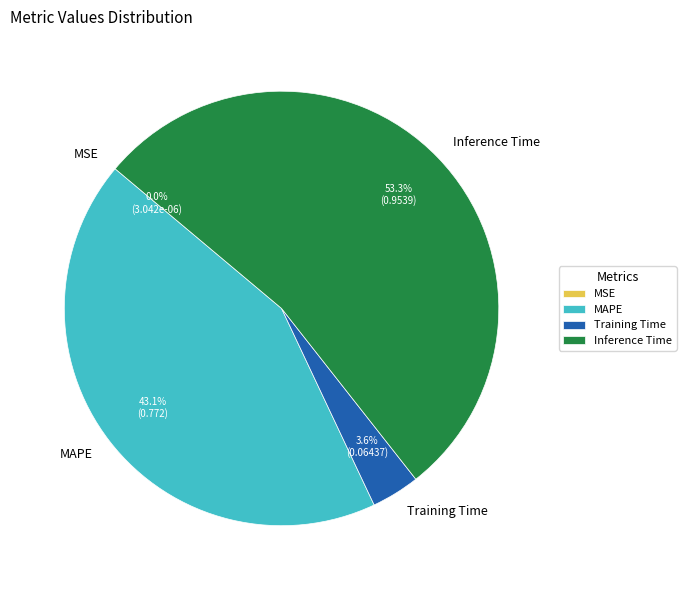

What percentage is NOT represented by Inference Time?

46.7%